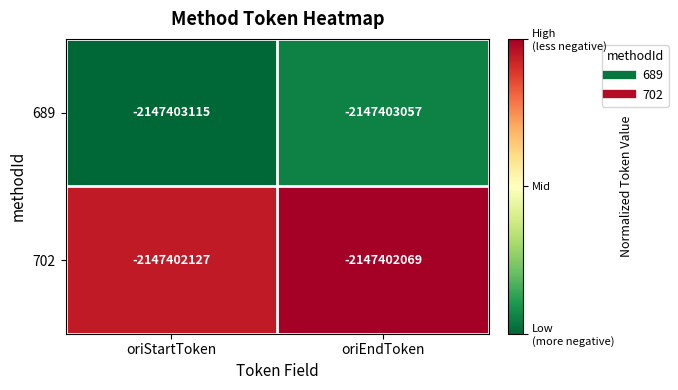

The 702 series shows 1.3 at oriEndToken. True or false?

False